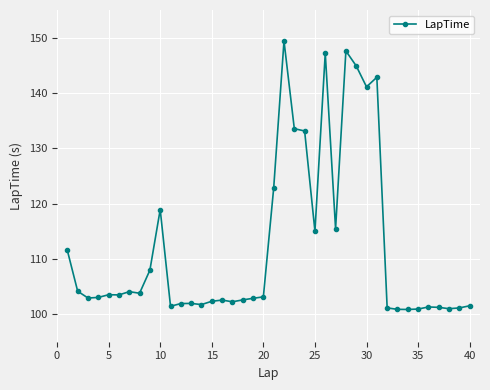

What is the difference between the second highest and second lowest values?

46.7